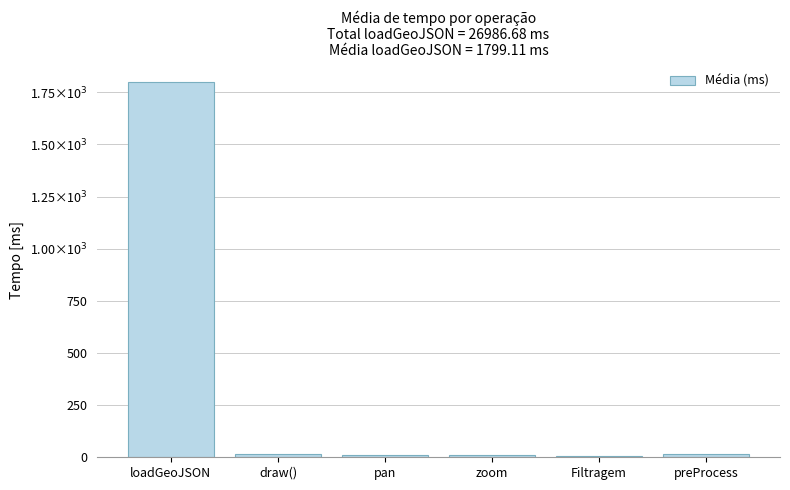

What is the label of the 5th bar from the right?

draw()